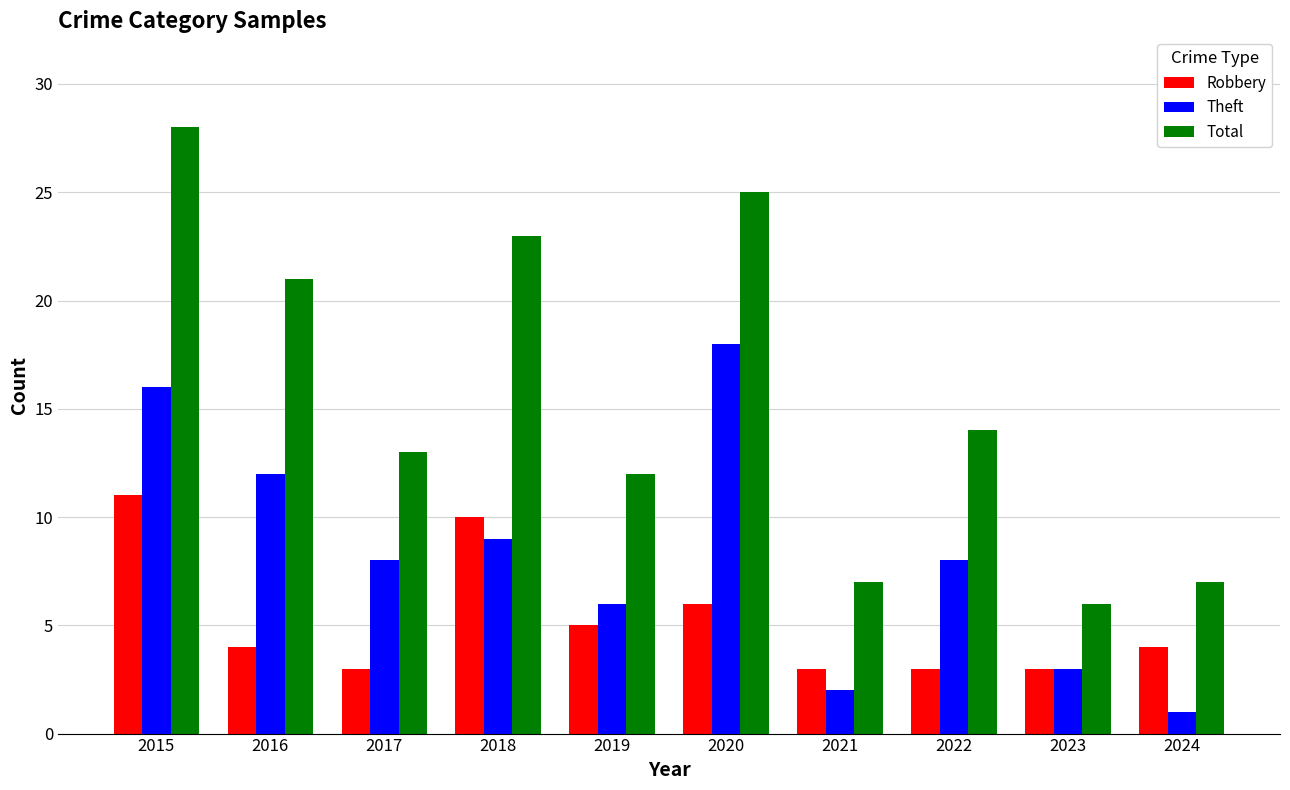

At which label does Total first exceed 14?

2015